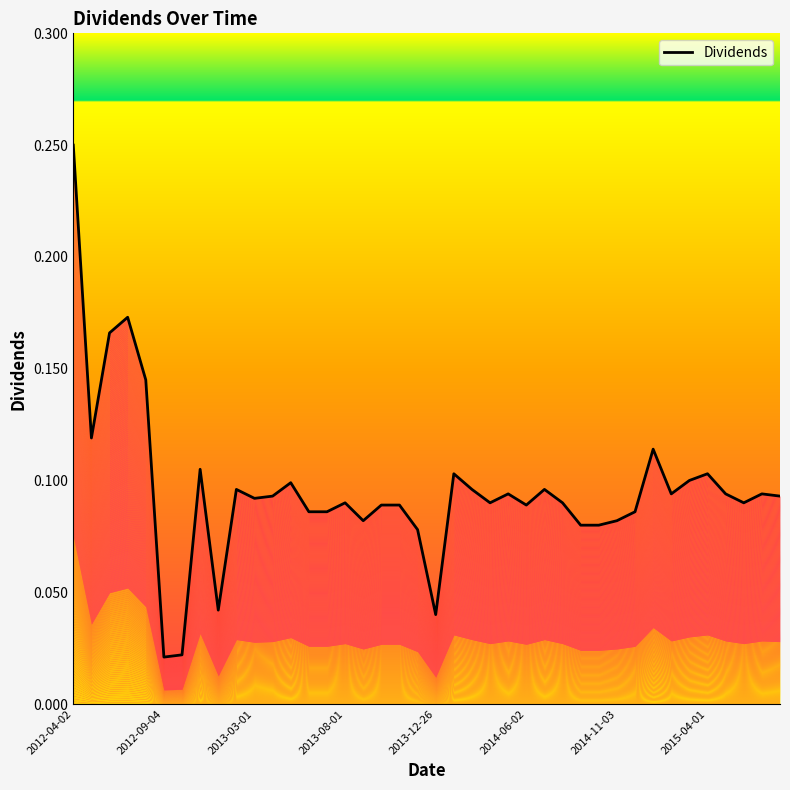

True or false: there are more than 0 points higher than both neighbors.

True